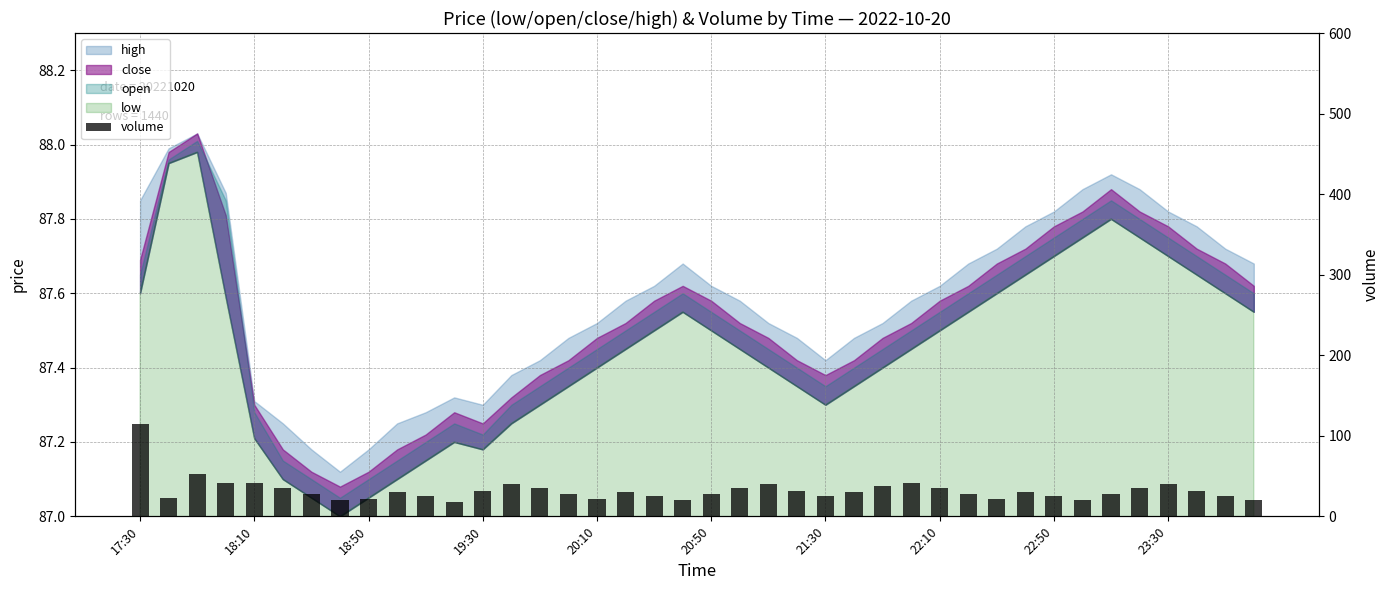

What is the smallest value displayed?

18